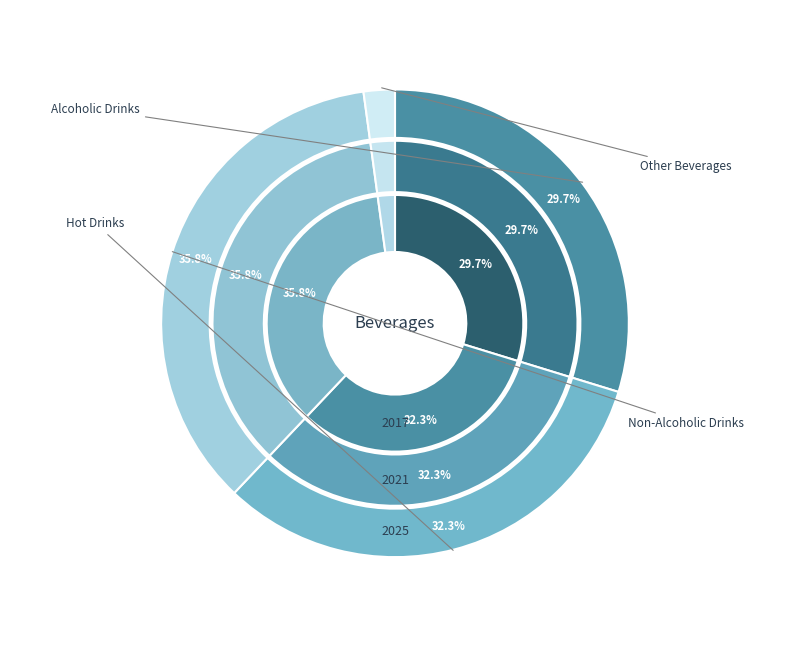

Is it true that Non-Alcoholic Drinks is 50% of the pie?

False